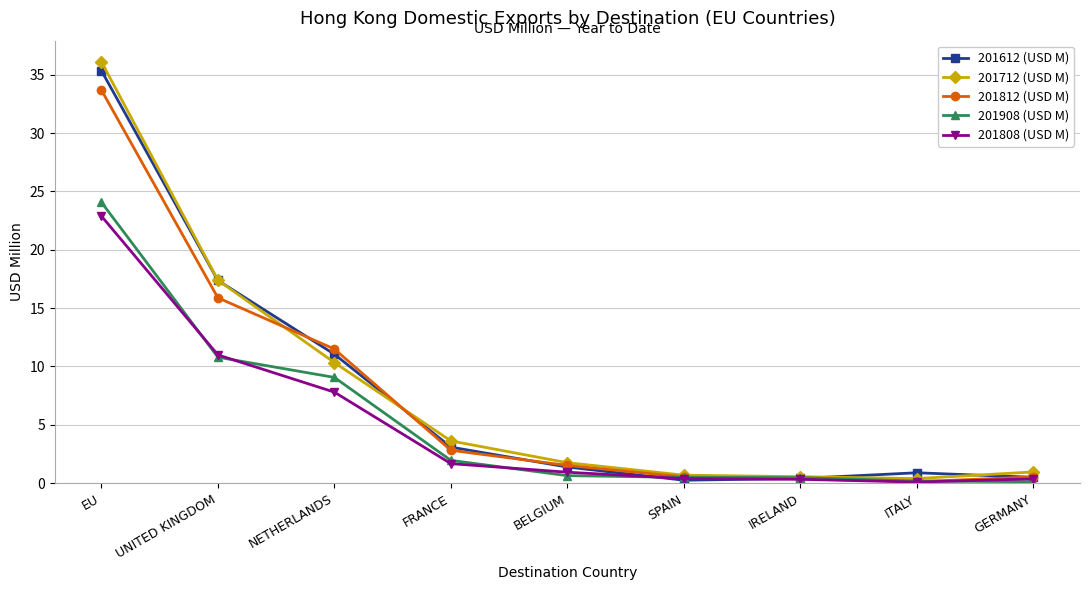

What are all the series names shown in the legend?

201612 (USD M), 201712 (USD M), 201812 (USD M), 201908 (USD M), 201808 (USD M)